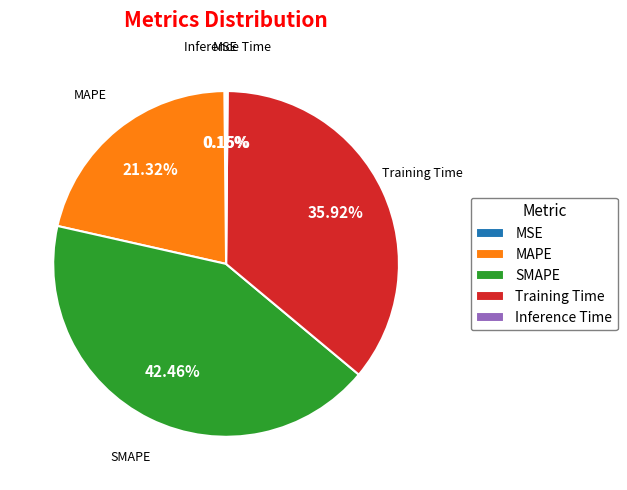

Is there any slice that represents more than half of the pie?

No